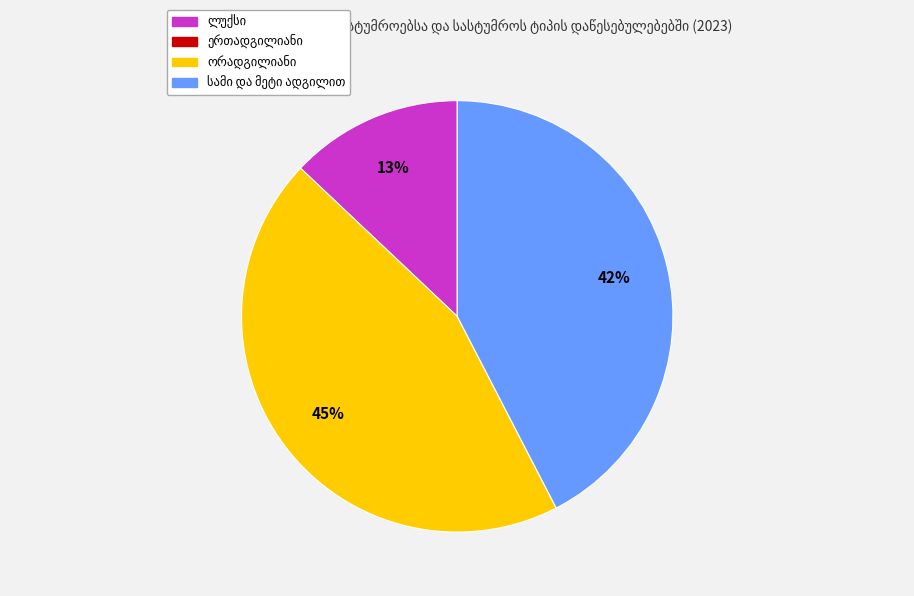

Does any single category account for the majority?

No